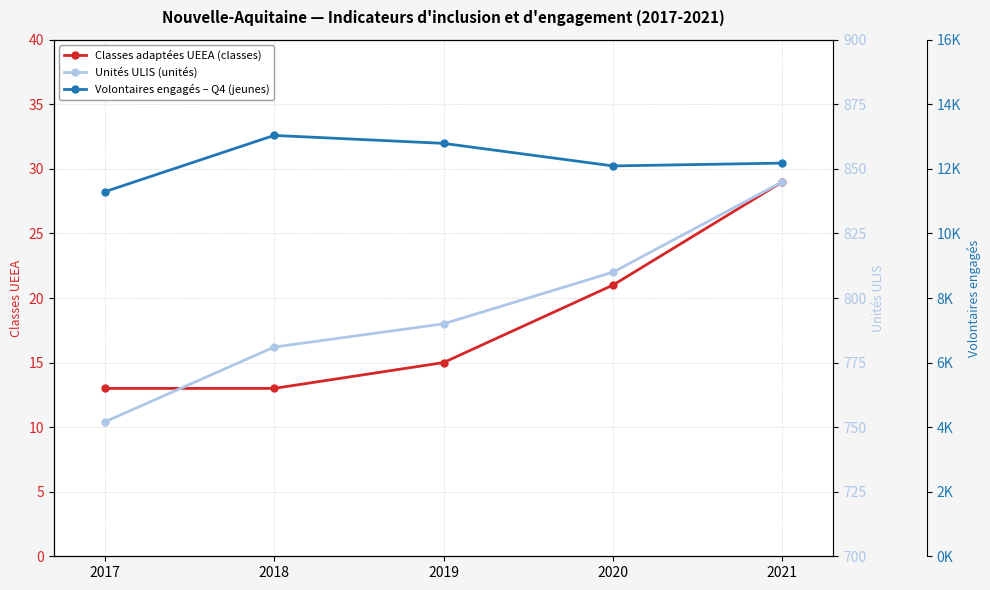

What is the smallest value displayed?

13